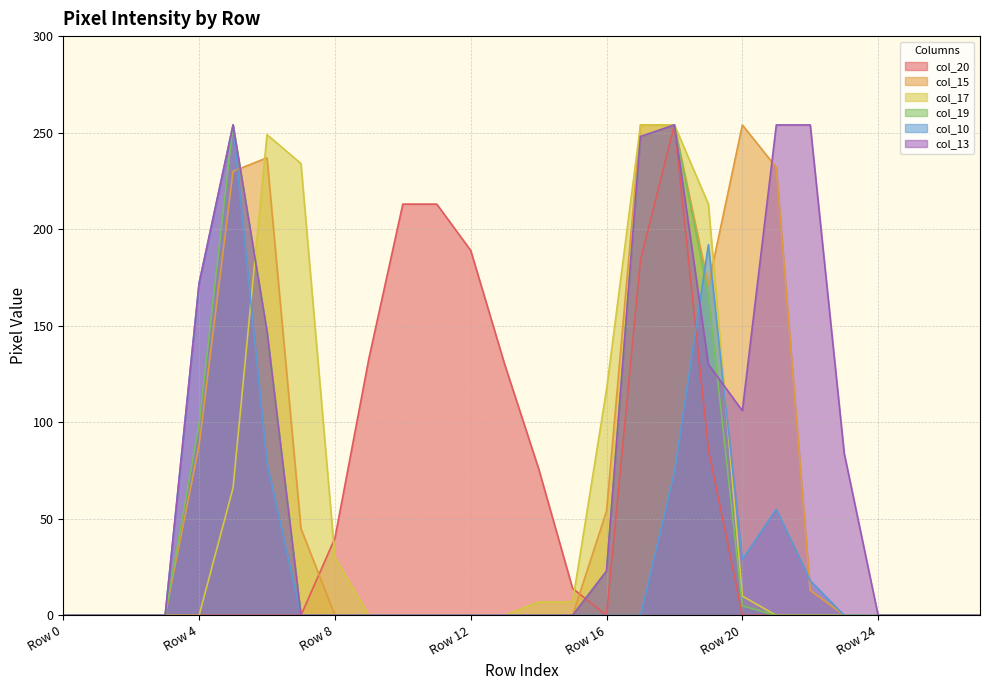

What is the maximum value shown in the chart?

254